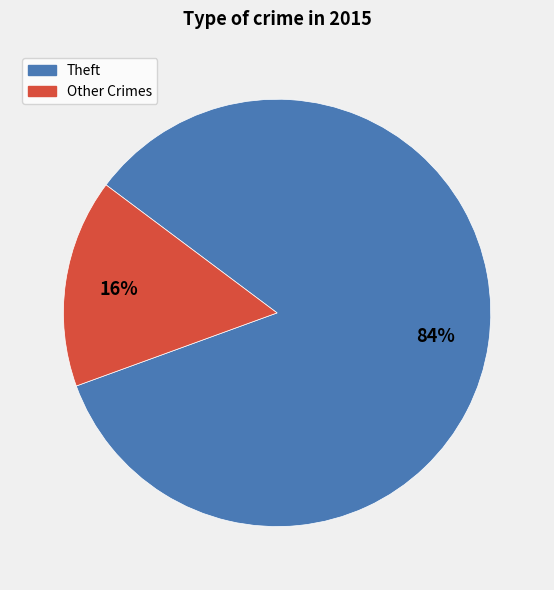

Which slice is the smallest?

Other Crimes